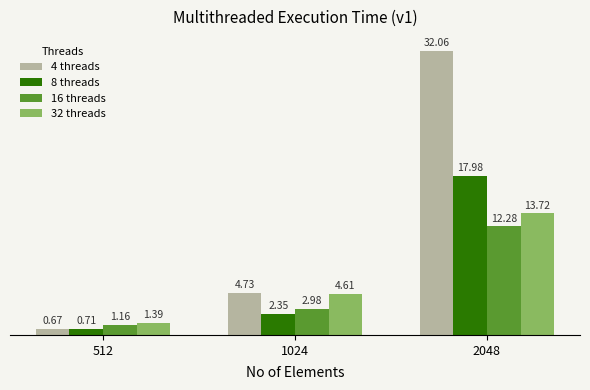

Which series changed the most between 512 and 2048?

4 threads